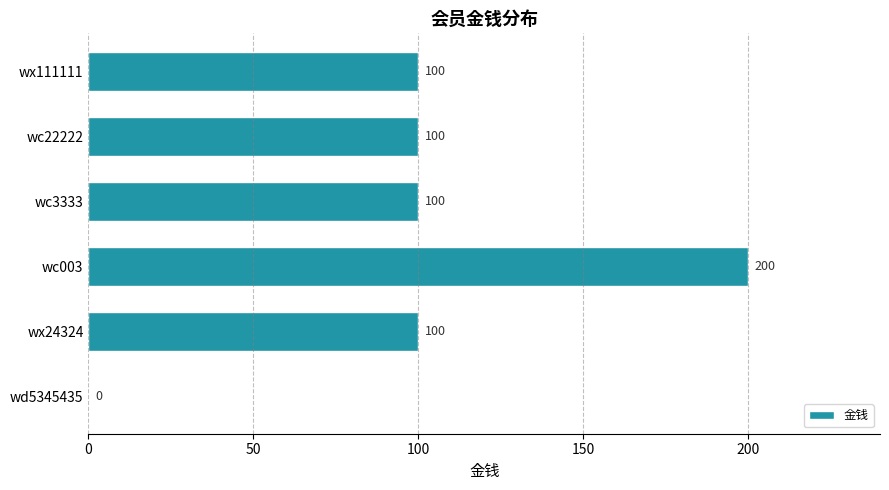

Are the bars grouped side by side (vs. stacked)?

No